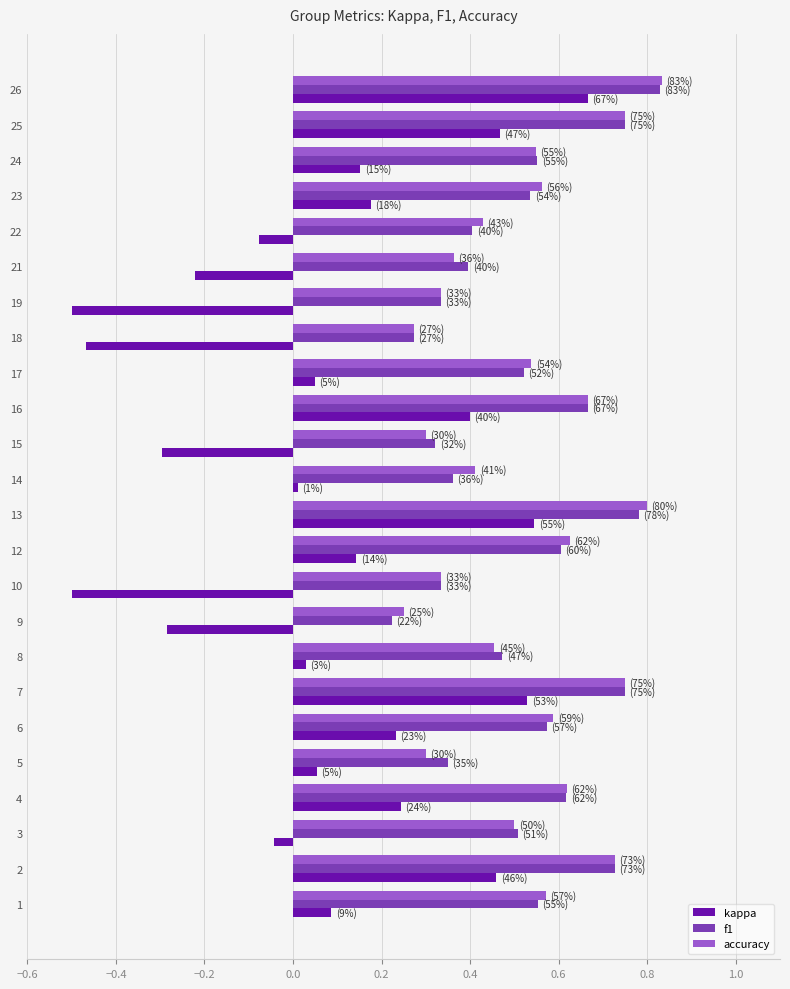

How many categories are shown in the chart?

24